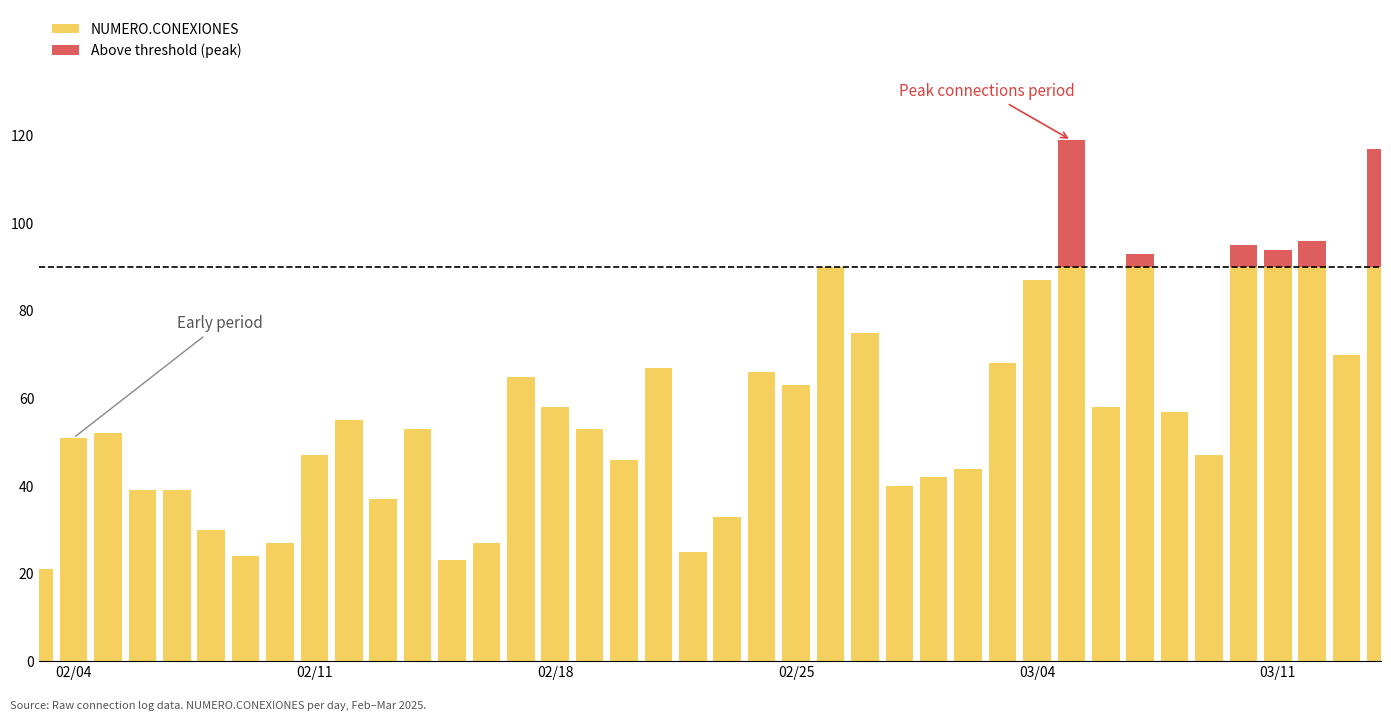

Rank the series by their maximum value, from lowest to highest.

Above threshold (peak), NUMERO.CONEXIONES